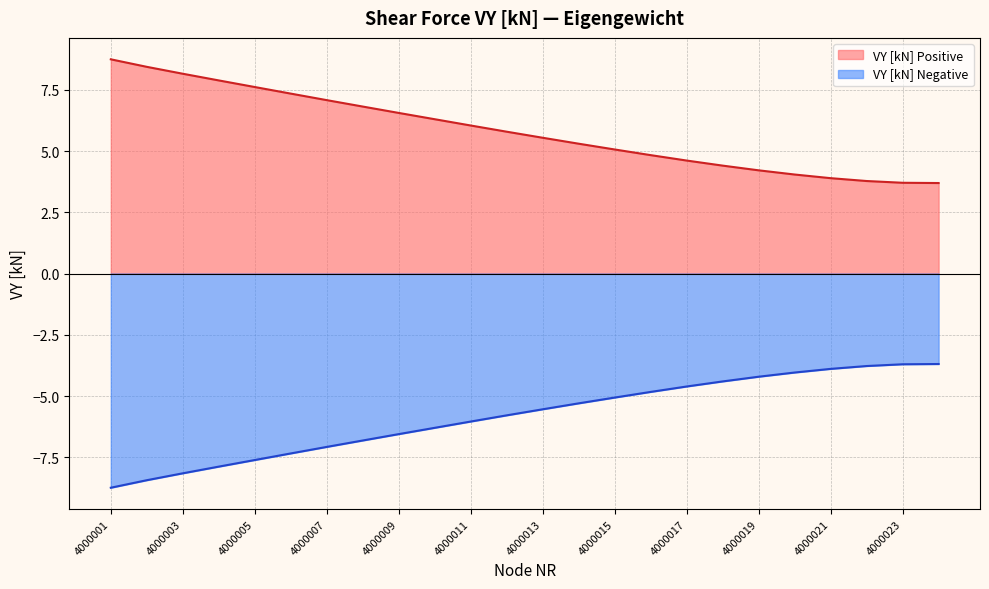

At which category is the sum across all series the highest?

4000001